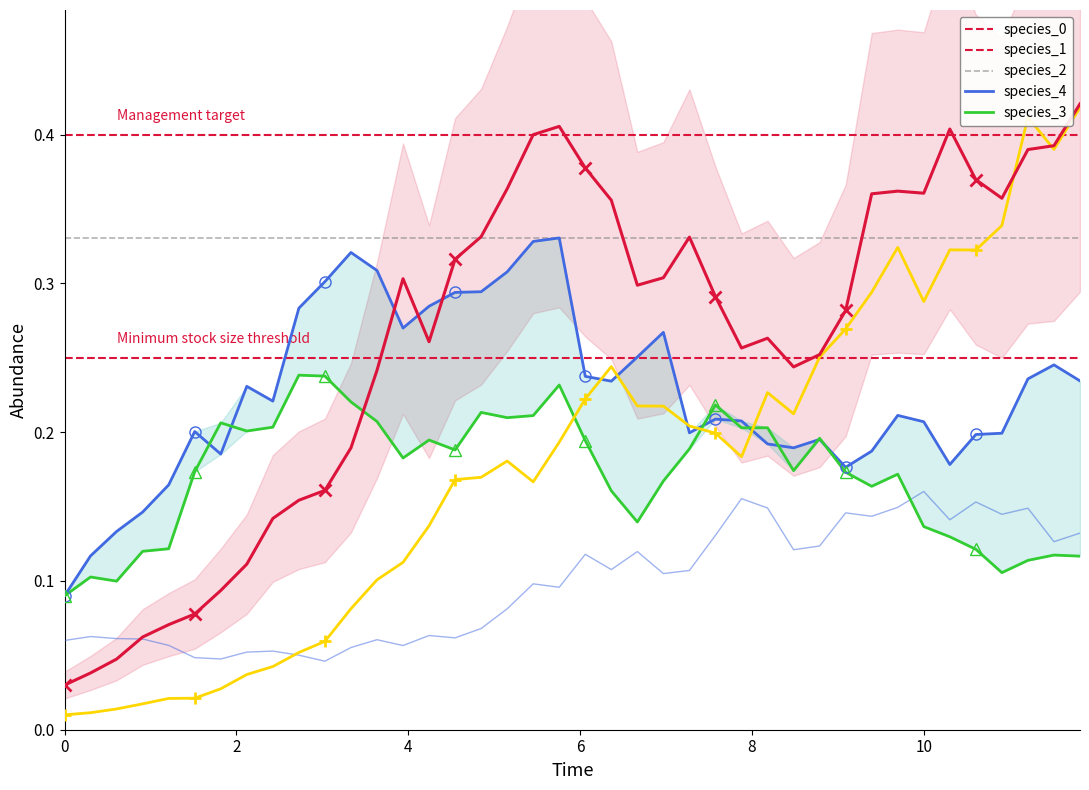

At how many categories does at least one series exceed 0?

40